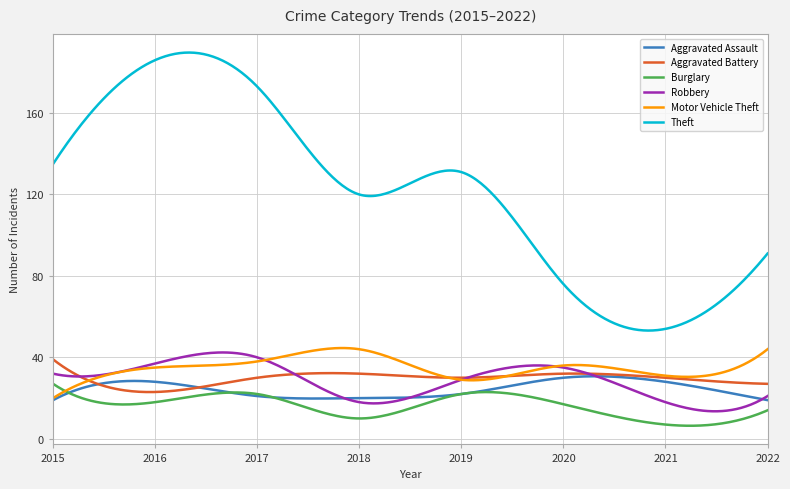

What is the maximum value shown in the chart?

189.7